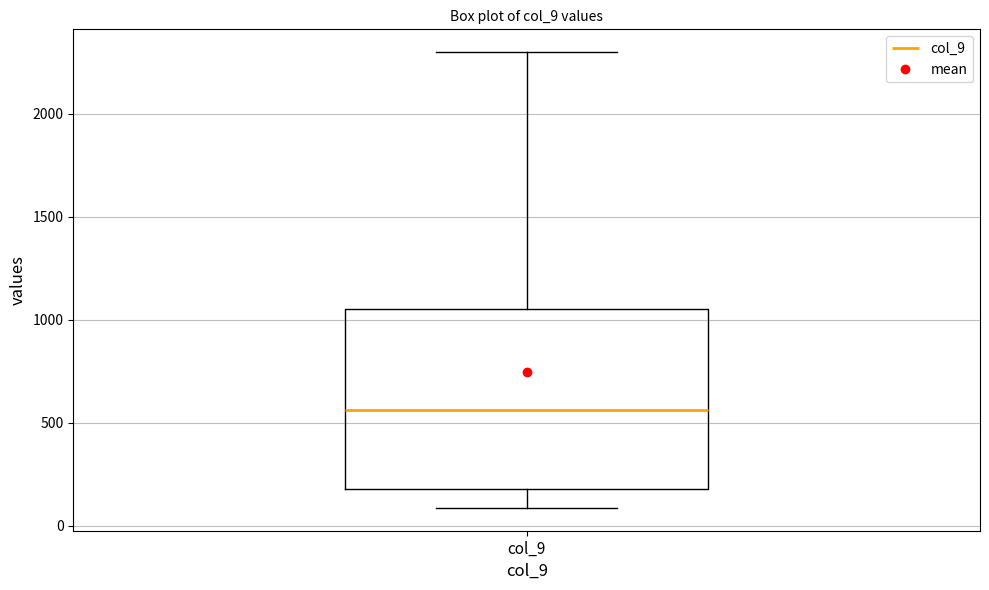

Read this box plot against the y-axis: the position of the median line, the range covered by the box, and the ends of both whiskers. The values are not printed on the chart, so give them approximately, as read against the axis.

median 550, box 200 to 1050, whiskers 100 to 2300